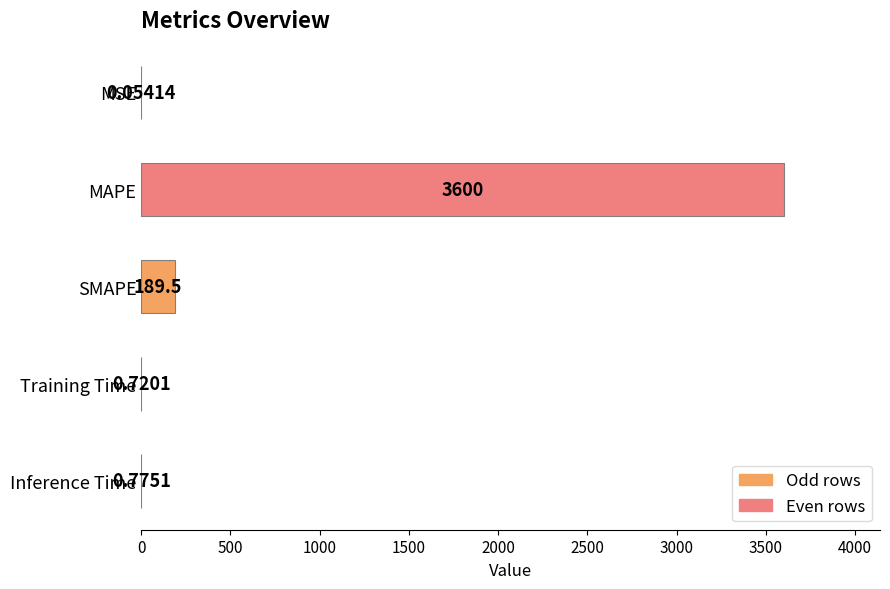

At which label is the value closest to 1800?

SMAPE